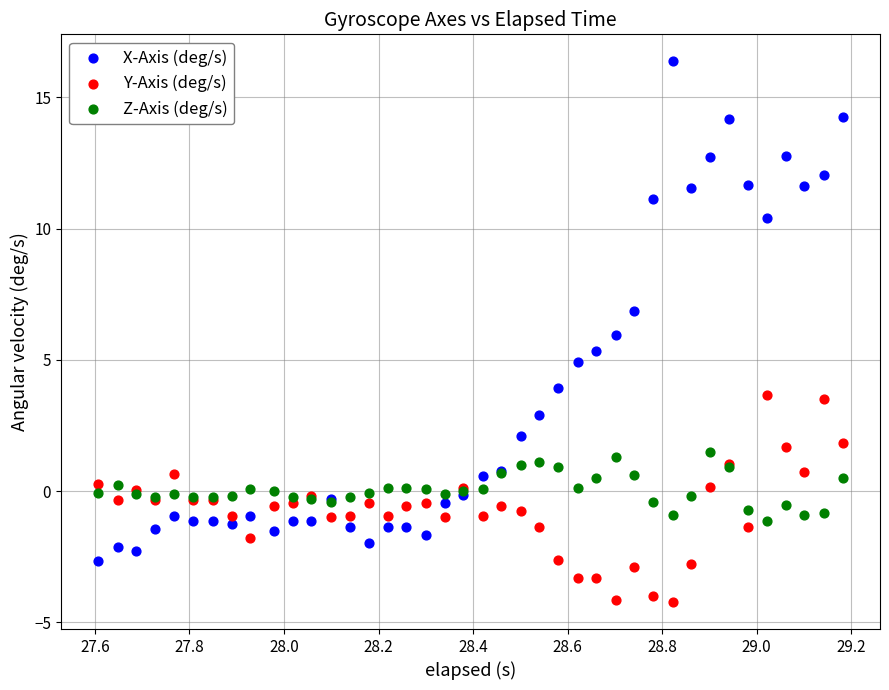

Which series reaches the minimum Y coordinate?

Y-Axis (deg/s)